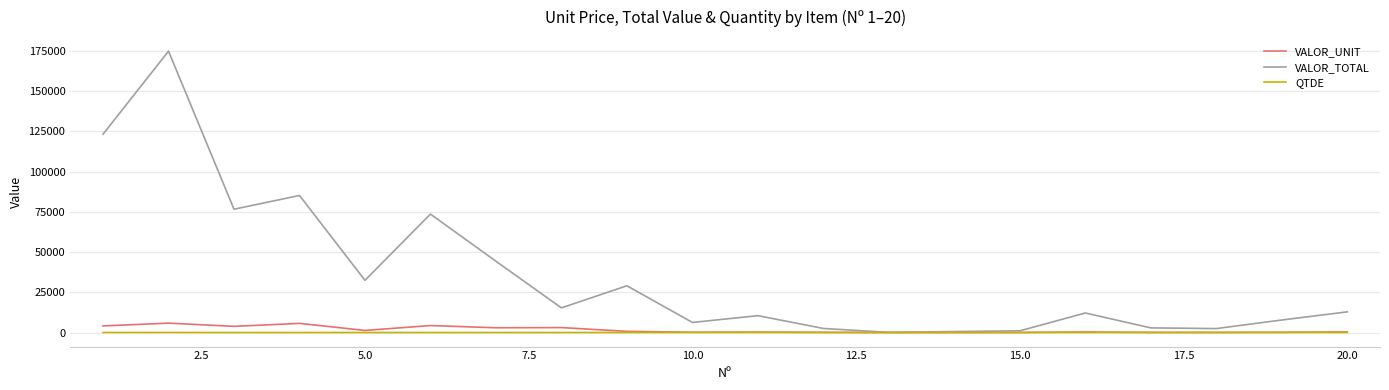

Which series has the largest total across all categories?

VALOR_TOTAL